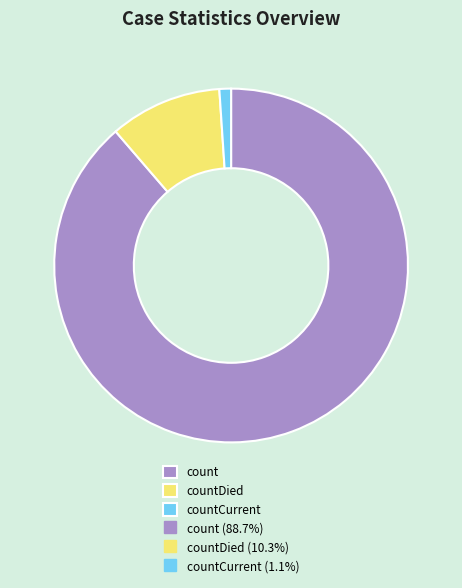

Does any single category account for the majority?

Yes